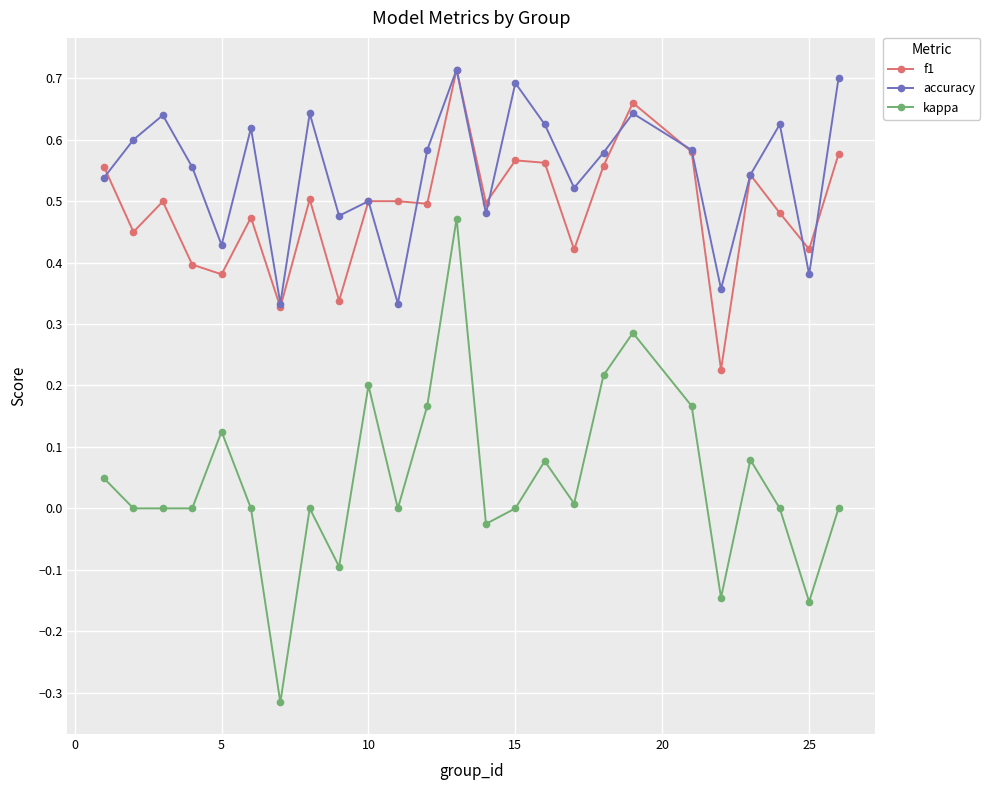

At how many categories does at least one series exceed 0?

25